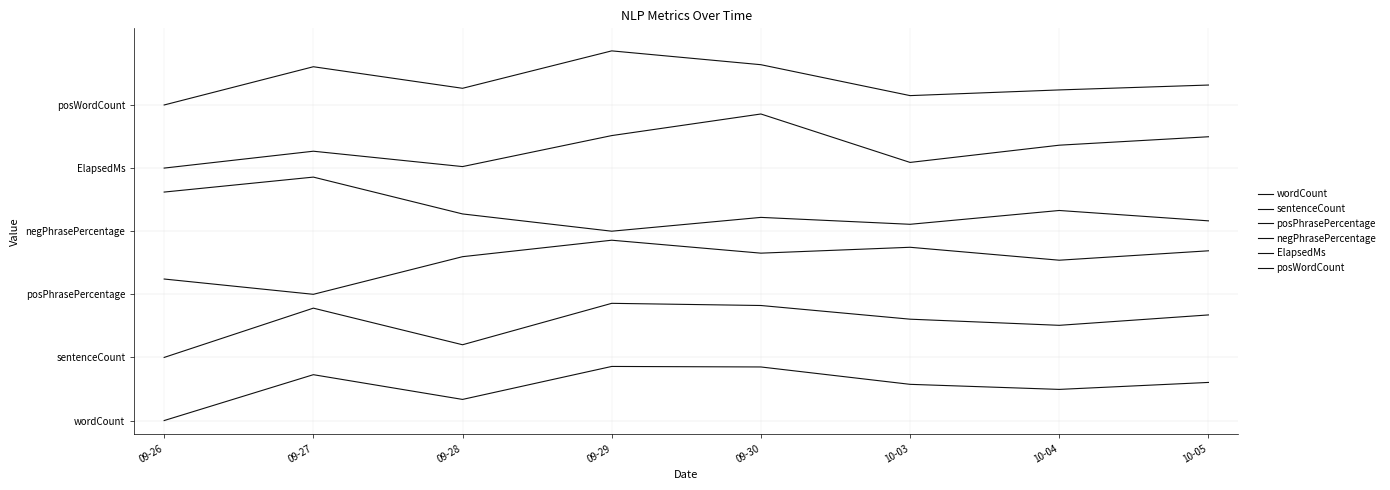

Reading left to right, transcribe all the data shown in this chart.

wordCount: 09-26=0.0	09-27=1.0	09-28=0.5	09-29=1.2	09-30=1.2	10-03=0.8	10-04=0.7	10-05=0.8
sentenceCount: 09-26=1.4	09-27=2.5	09-28=1.7	09-29=2.6	09-30=2.6	10-03=2.2	10-04=2.1	10-05=2.3
posPhrasePercentage: 09-26=3.1	09-27=2.8	09-28=3.6	09-29=4.0	09-30=3.7	10-03=3.8	10-04=3.6	10-05=3.8
negPhrasePercentage: 09-26=5.1	09-27=5.4	09-28=4.6	09-29=4.2	09-30=4.5	10-03=4.4	10-04=4.7	10-05=4.4
ElapsedMs: 09-26=5.6	09-27=6.0	09-28=5.6	09-29=6.3	09-30=6.8	10-03=5.7	10-04=6.1	10-05=6.3
posWordCount: 09-26=7.0	09-27=7.8	09-28=7.4	09-29=8.2	09-30=7.9	10-03=7.2	10-04=7.3	10-05=7.4